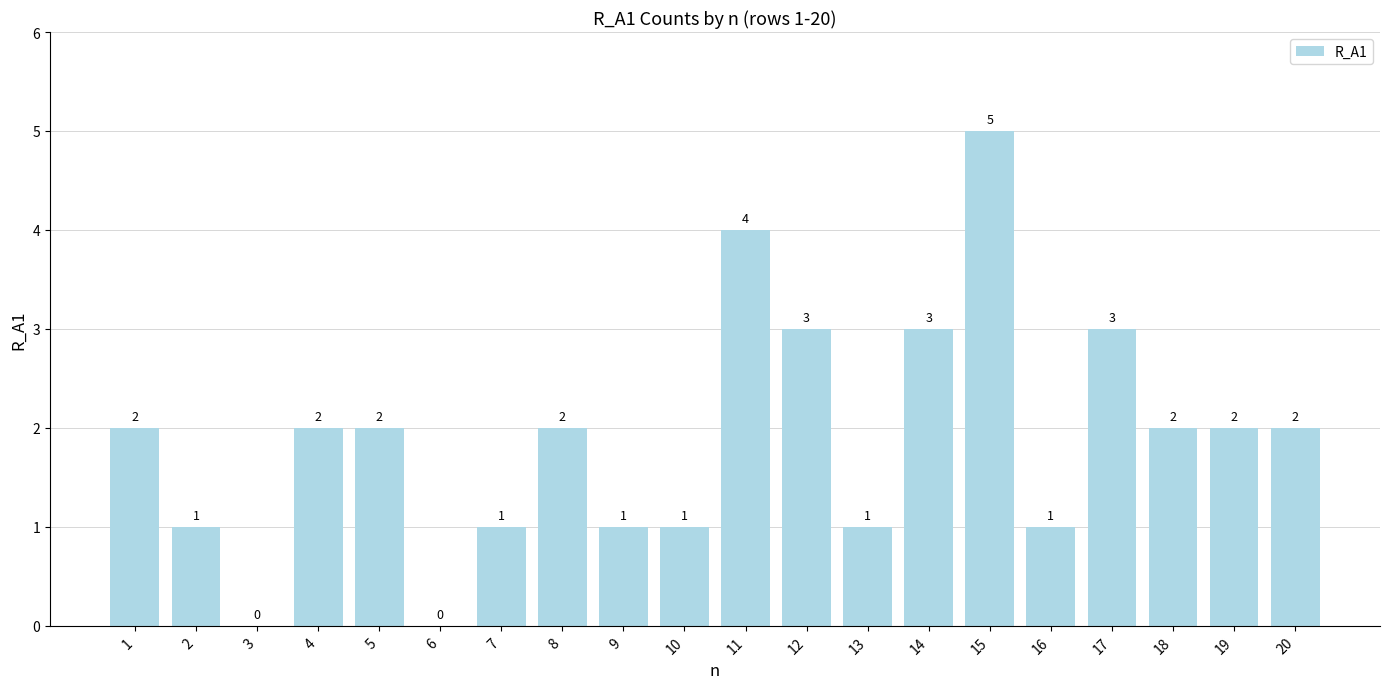

What is the maximum value shown in the chart?

5